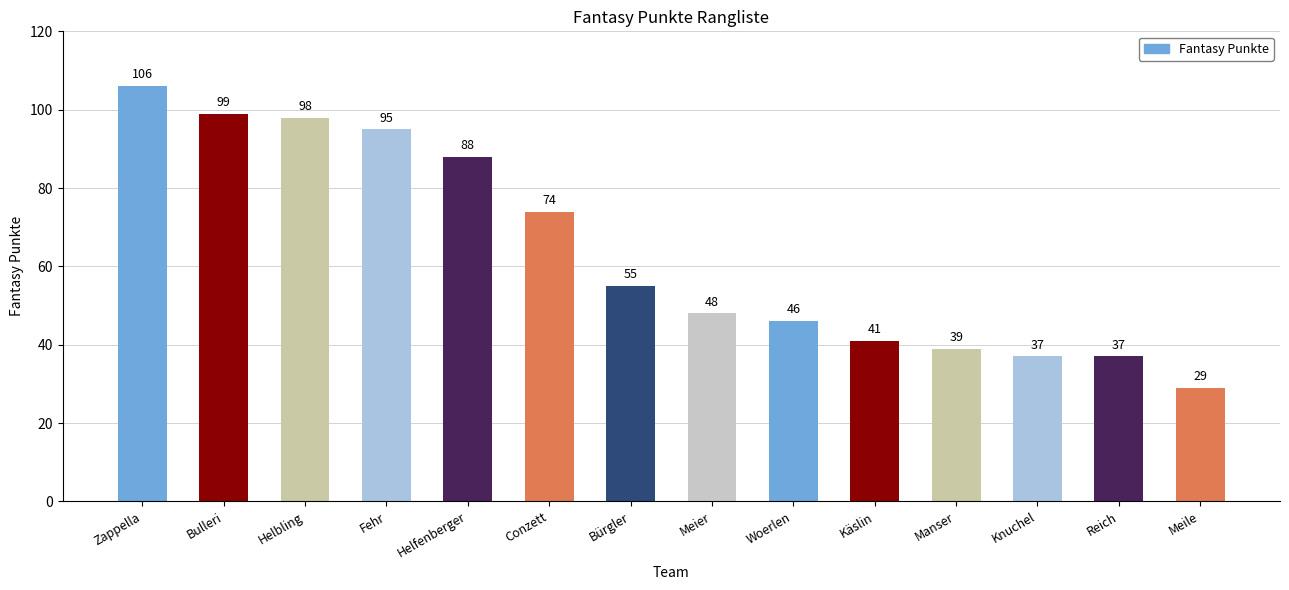

True or false: the data shows 98 at Helbling.

True